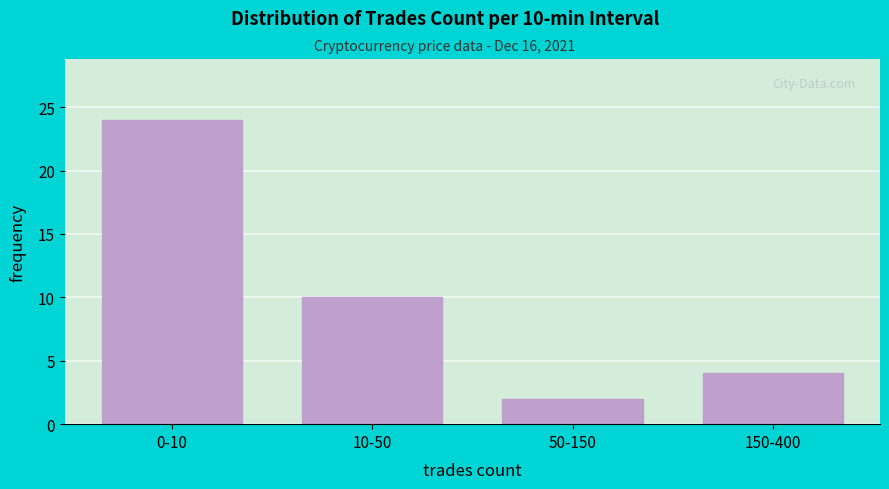

Reading left to right, what are all the values shown in this chart?

0-10=24	10-50=10	50-150=2	150-400=4